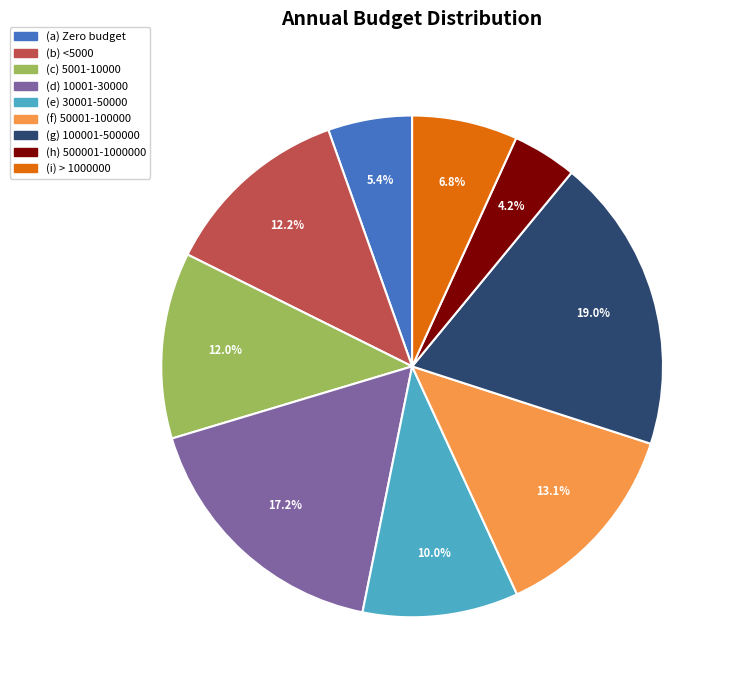

To the nearest percent, what portion does (e) 30001-50000 represent?

10%